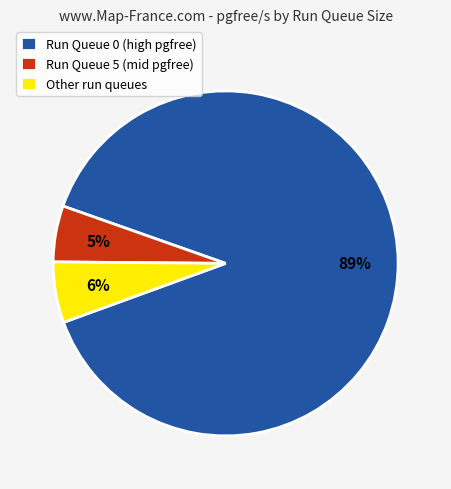

Which slice represents more than half of the pie?

Run Queue 0 (high pgfree)